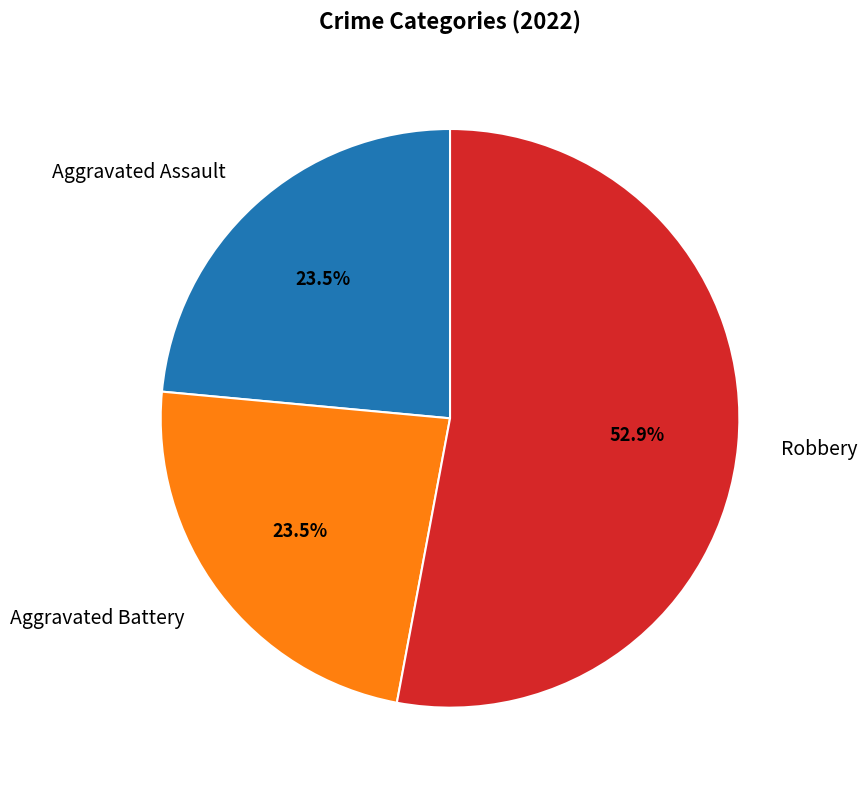

True or false: Aggravated Assault accounts for 32% of the total.

False